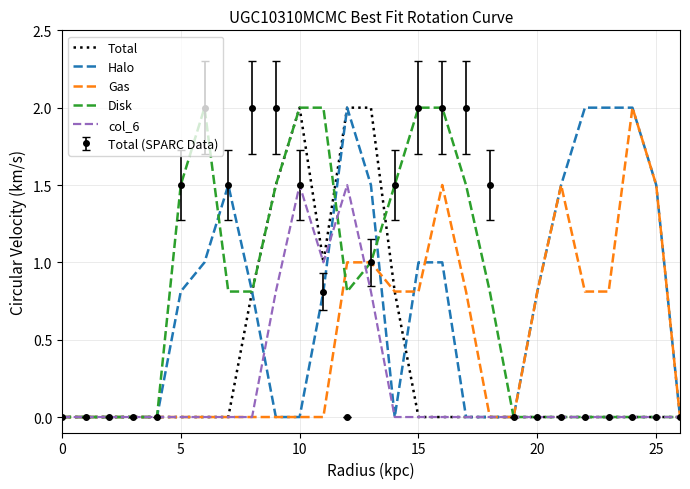

What is the greatest value displayed?

2.0